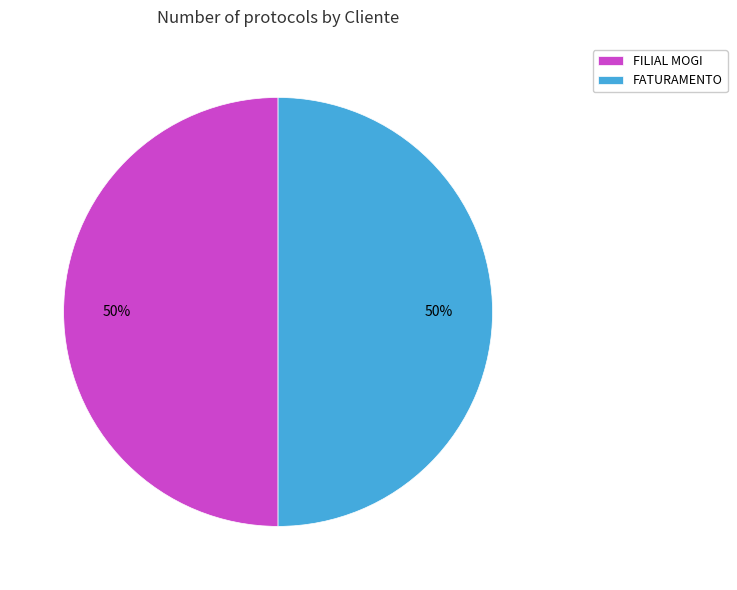

What is the ratio of the value at FATURAMENTO to the value at FILIAL MOGI?

1.0